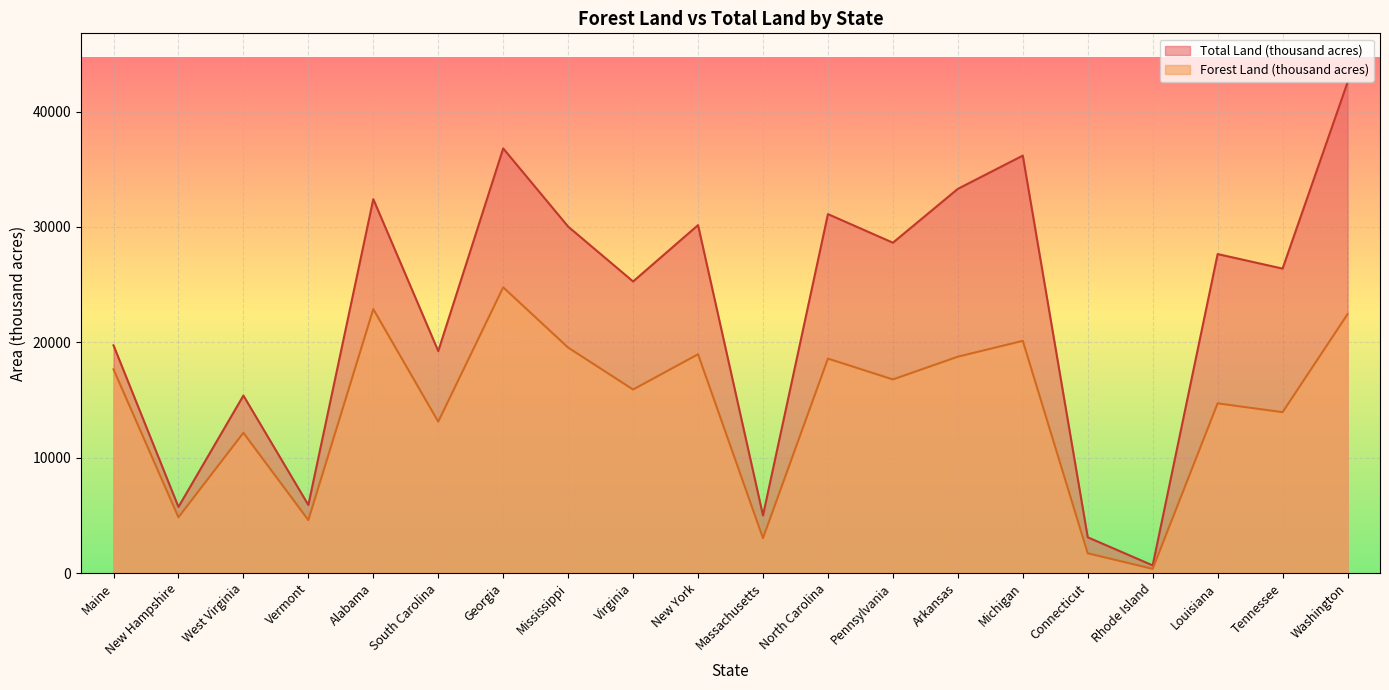

What is the average value of the Total Land (thousand acres) series?

22762